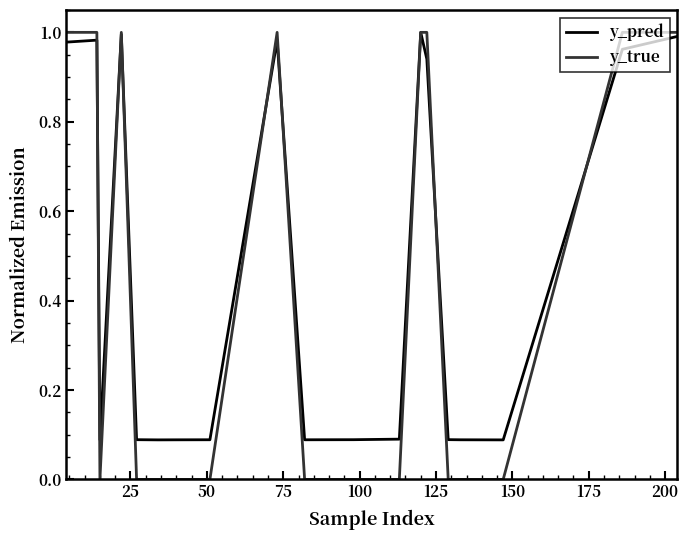

How many categories are shown in the chart?

20